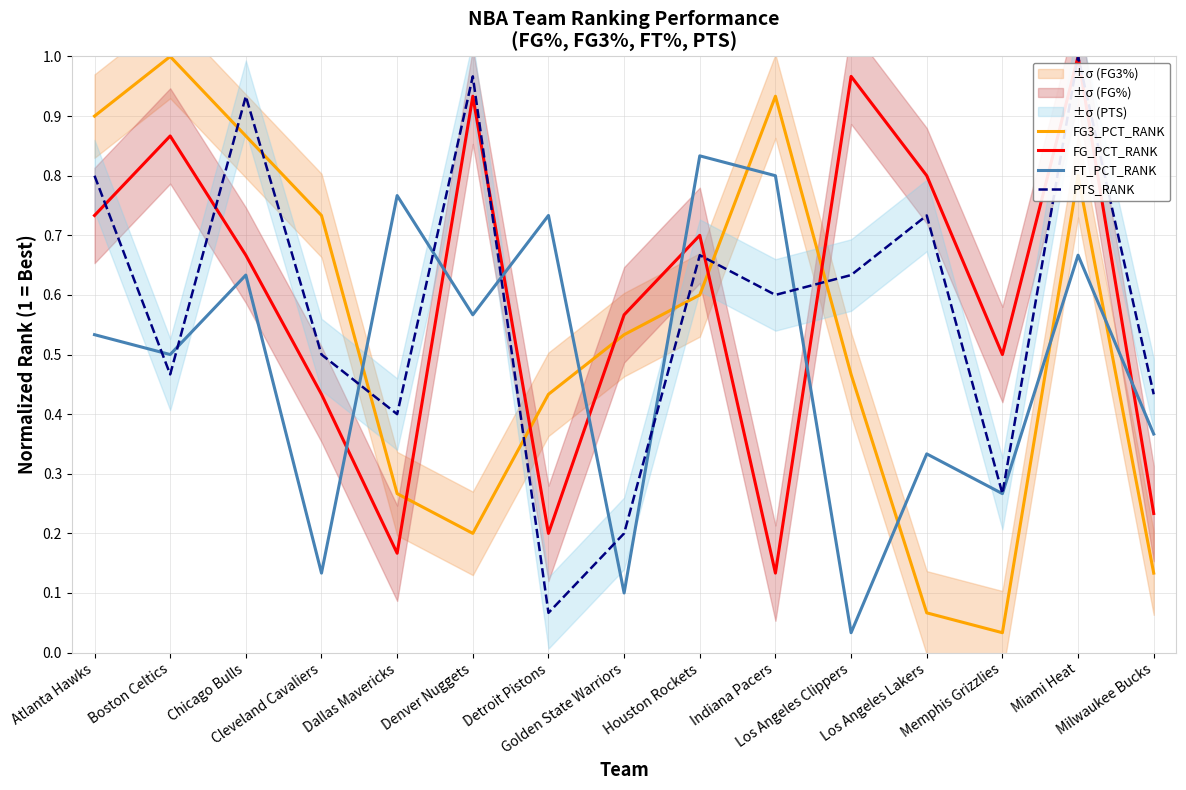

Reading right to left, extract all data points from this chart.

FG3_PCT_RANK: 0.1	0.8	0.0	0.1	0.5	0.9	0.6	0.5	0.4	0.2	0.3	0.7	0.9	1.0	0.9
FG_PCT_RANK: 0.2	1.0	0.5	0.8	1.0	0.1	0.7	0.6	0.2	0.9	0.2	0.4	0.7	0.9	0.7
FT_PCT_RANK: 0.4	0.7	0.3	0.3	0.0	0.8	0.8	0.1	0.7	0.6	0.8	0.1	0.6	0.5	0.5
PTS_RANK: 0.4	1.0	0.3	0.7	0.6	0.6	0.7	0.2	0.1	1.0	0.4	0.5	0.9	0.5	0.8